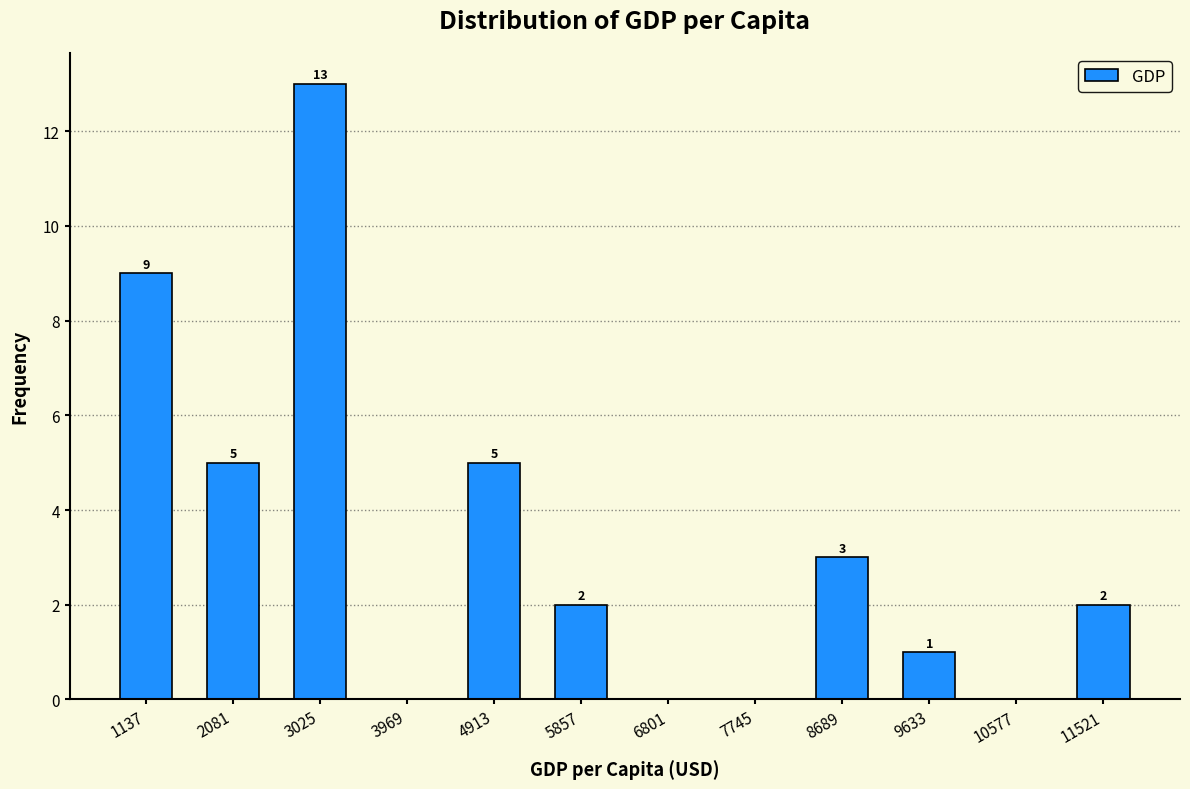

Which range on the x-axis has the tallest bar?

2600 to 3500